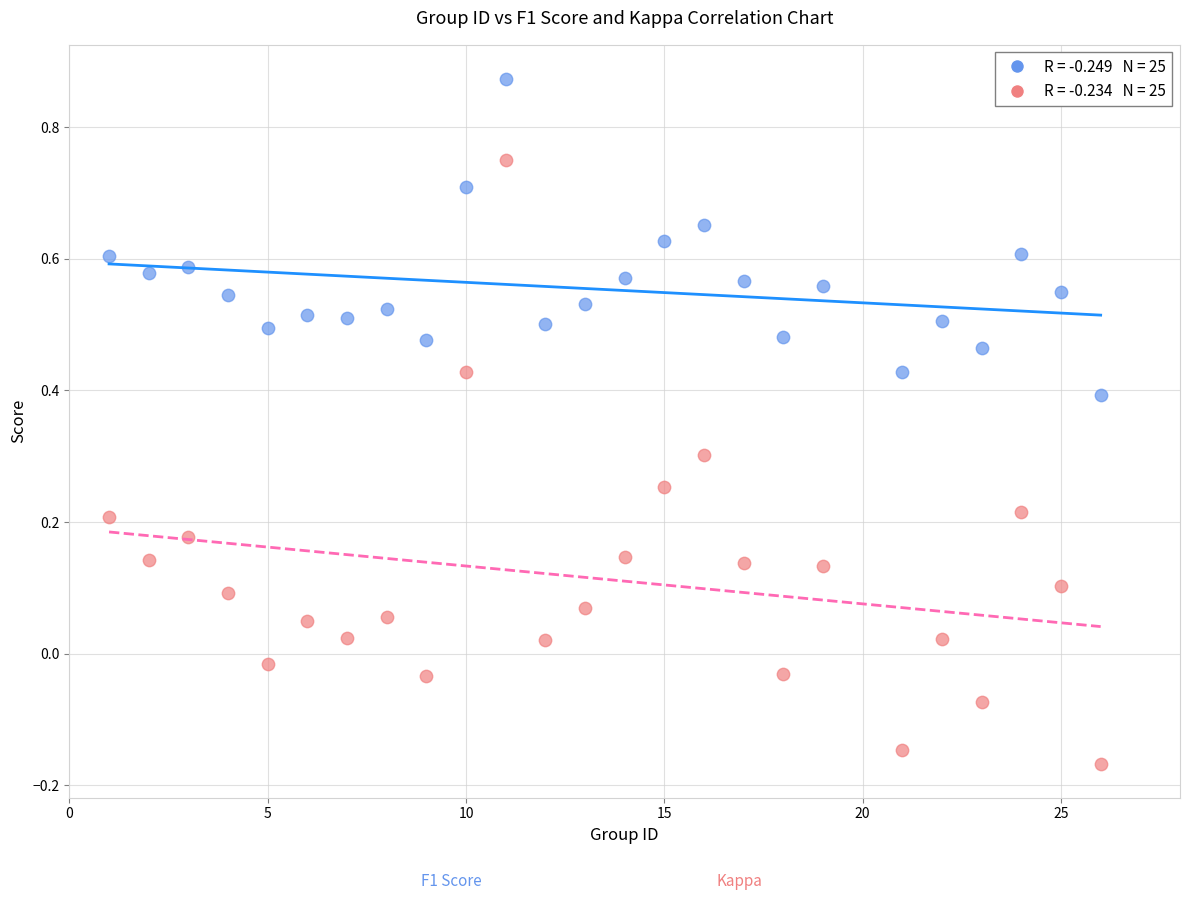

Across all data points, what is the range of X values (max minus min)?

25.0